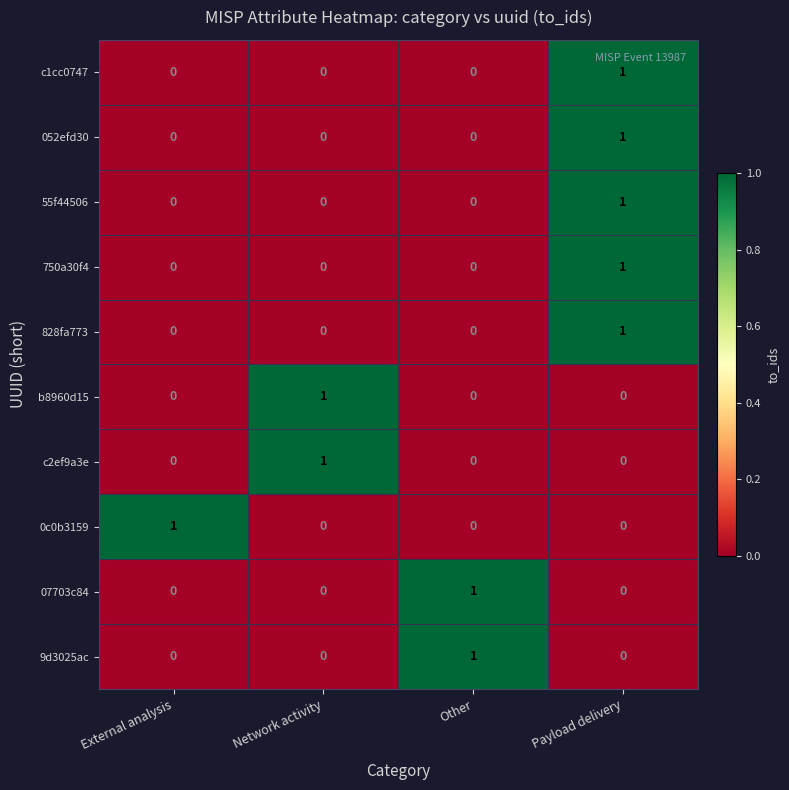

How many distinct data groups are displayed?

10